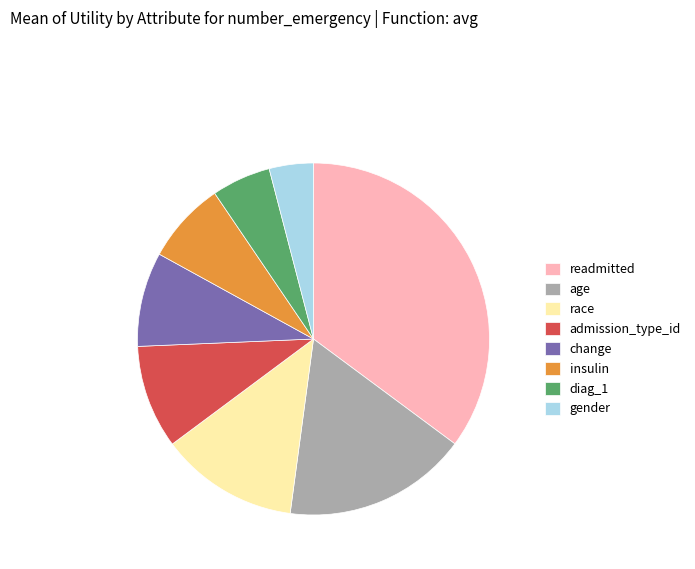

Combined, do age and gender account for over 50%?

No